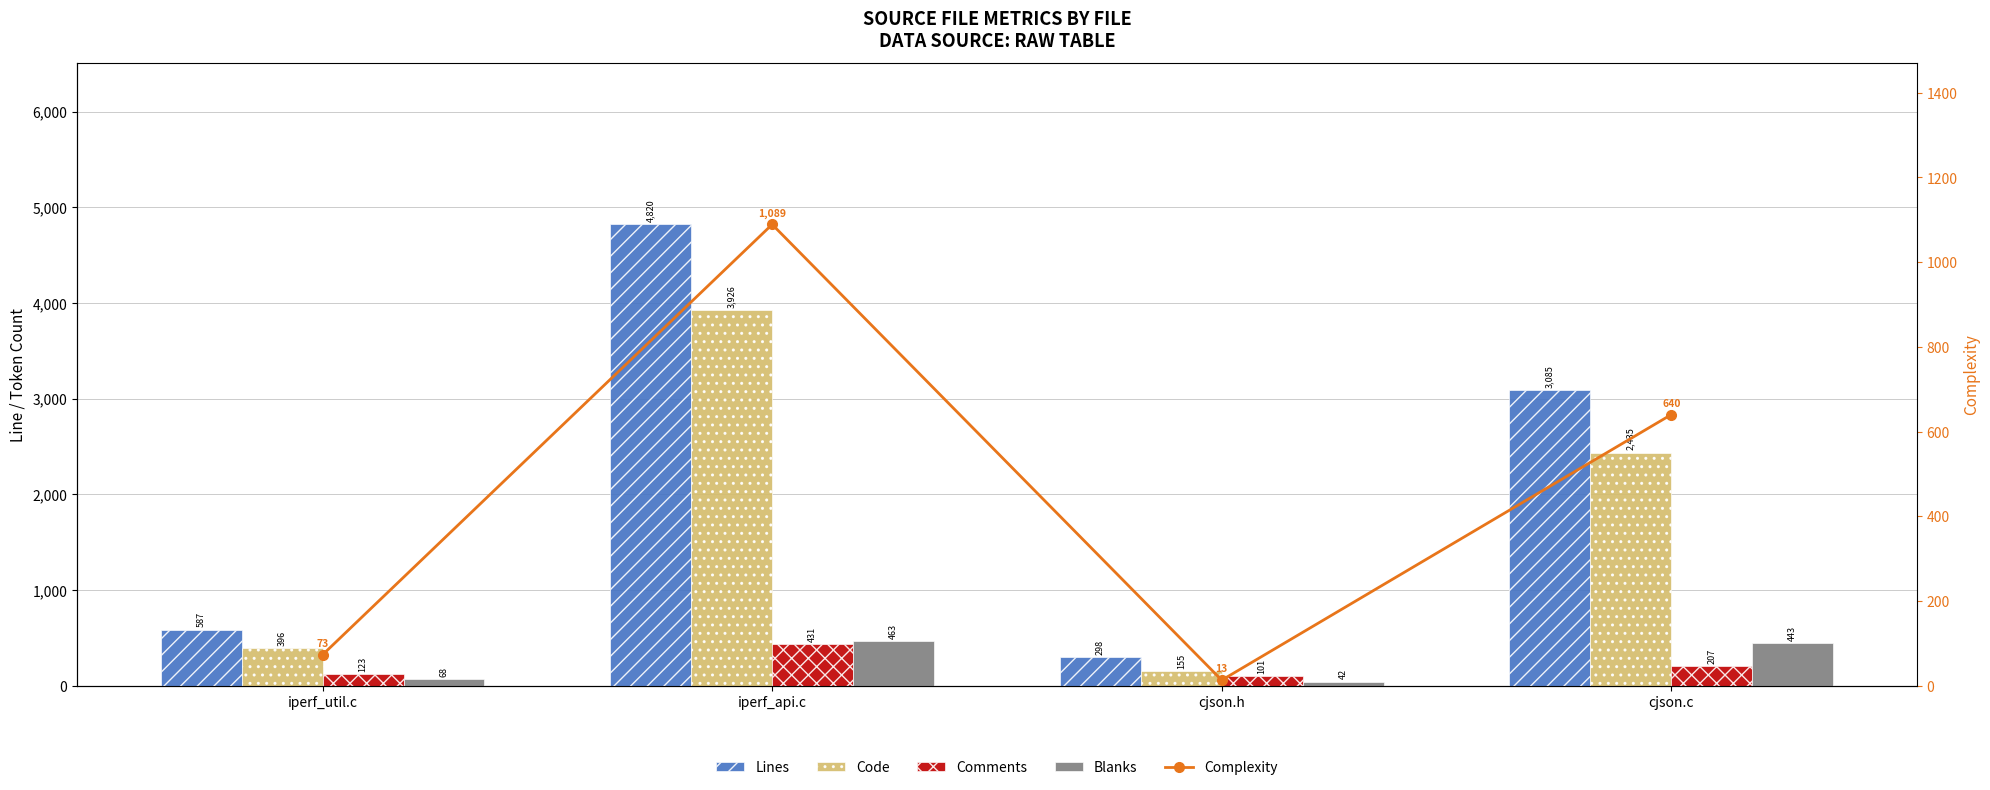

Which series has the largest total across all categories?

Lines